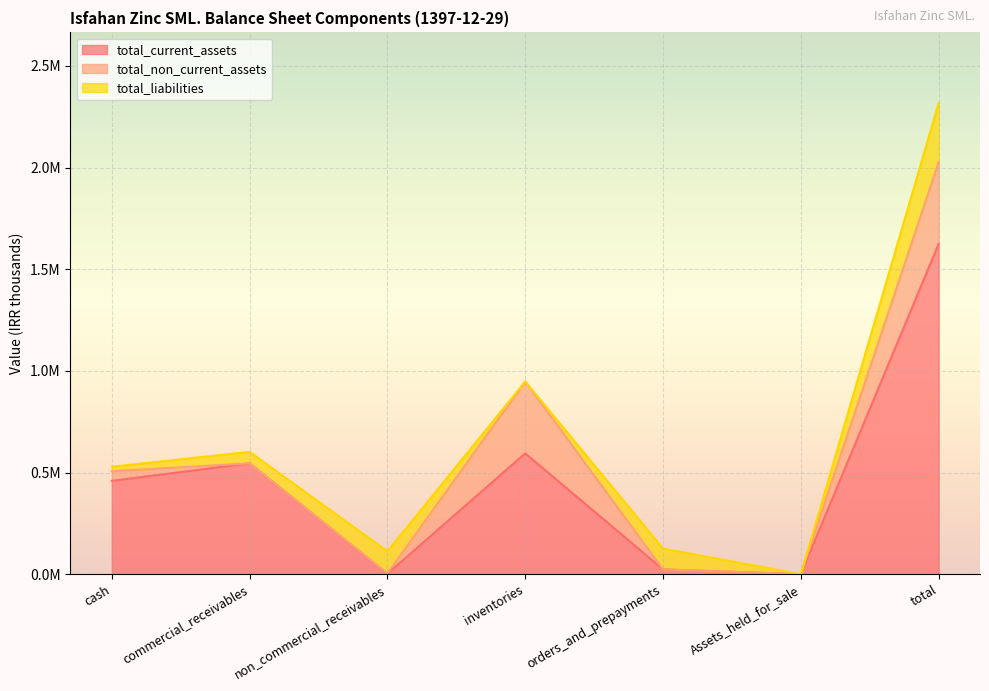

The value of total_liabilities at commercial_receivables is 56112. True or false?

True